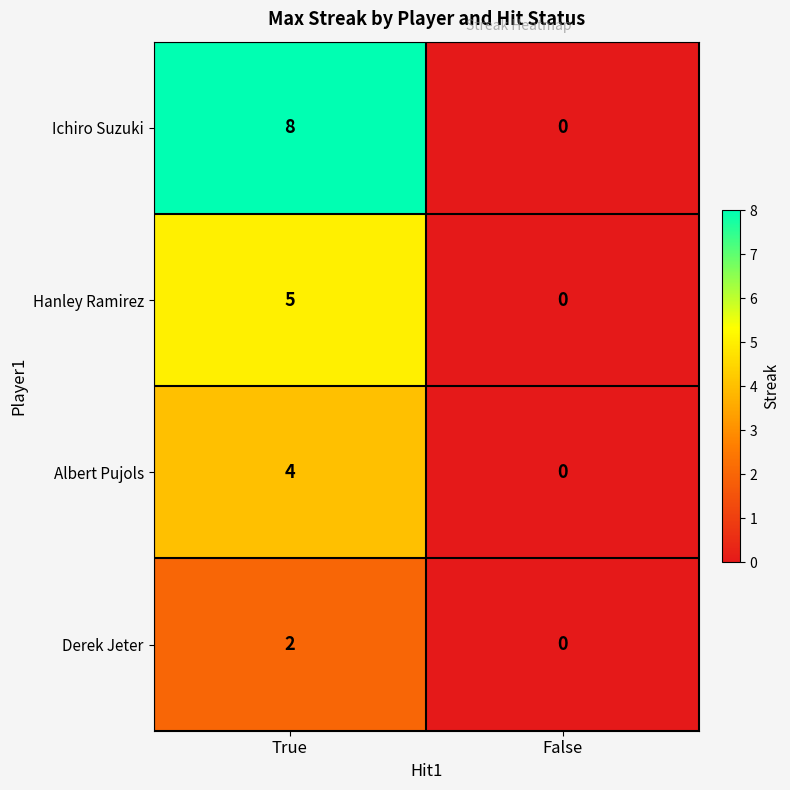

At which category does the chart reach its minimum across all series?

False